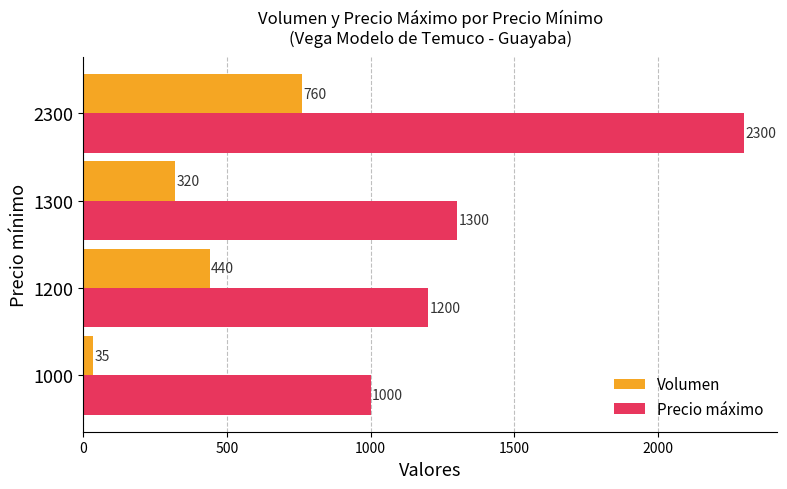

Which series has the widest spread of values?

Precio máximo